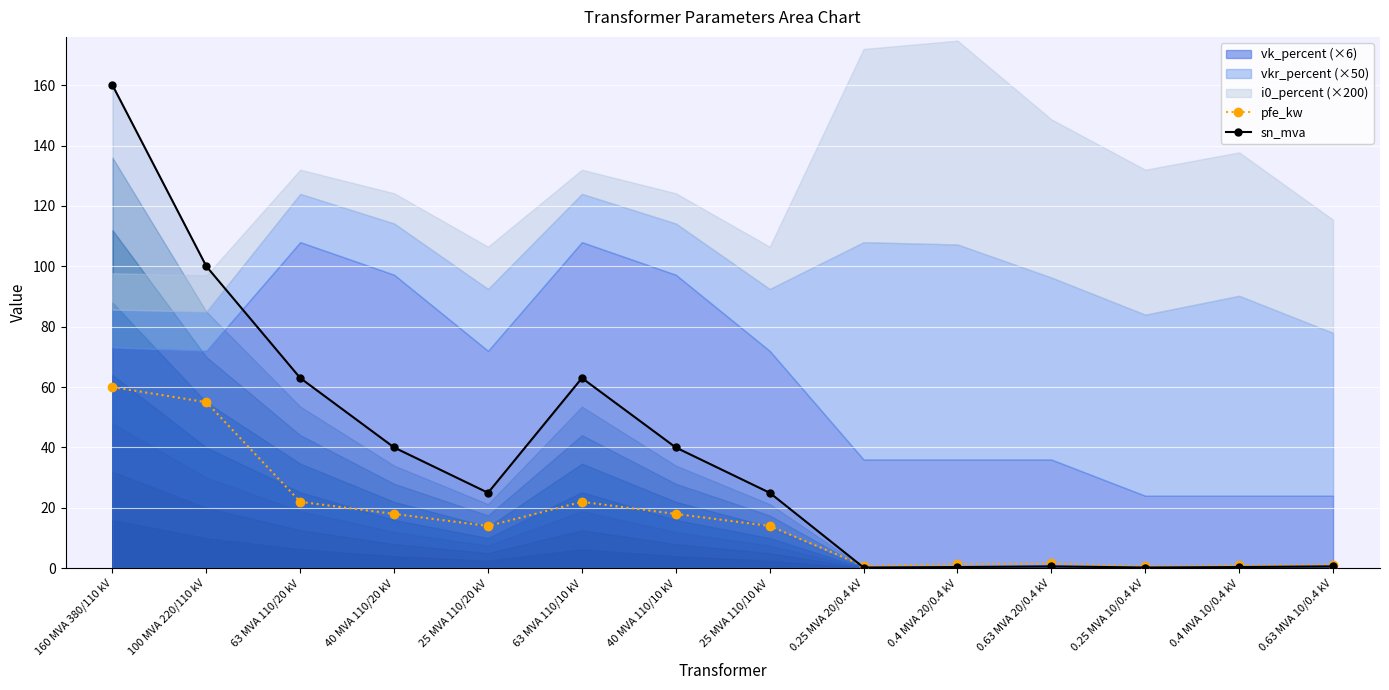

What is the total value across all series at 100 MVA 220/110 kV?

155.0